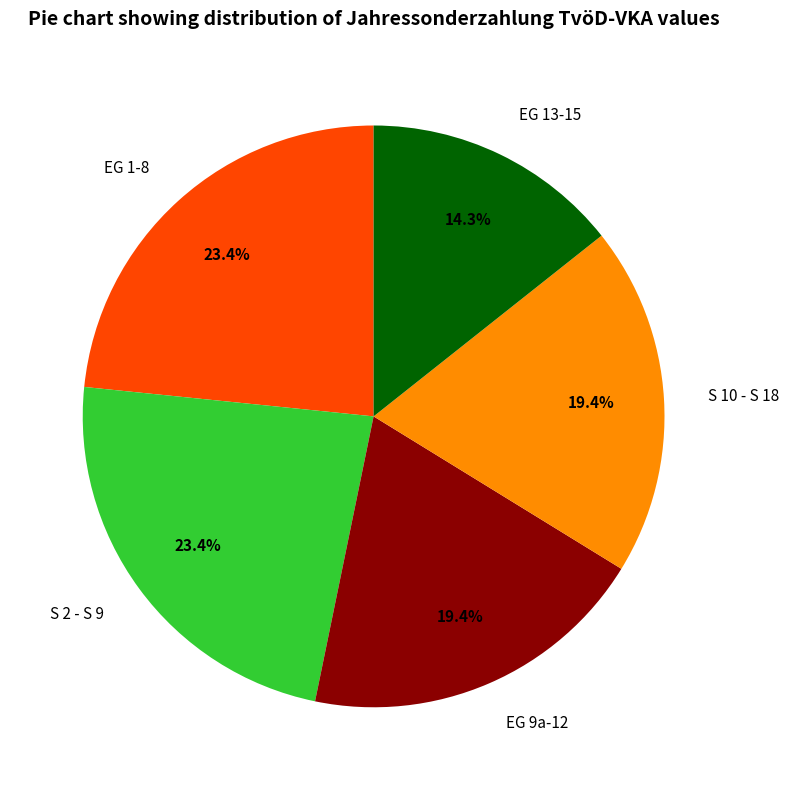

To the nearest percent, what is the difference between the largest and smallest slice percentages?

9%